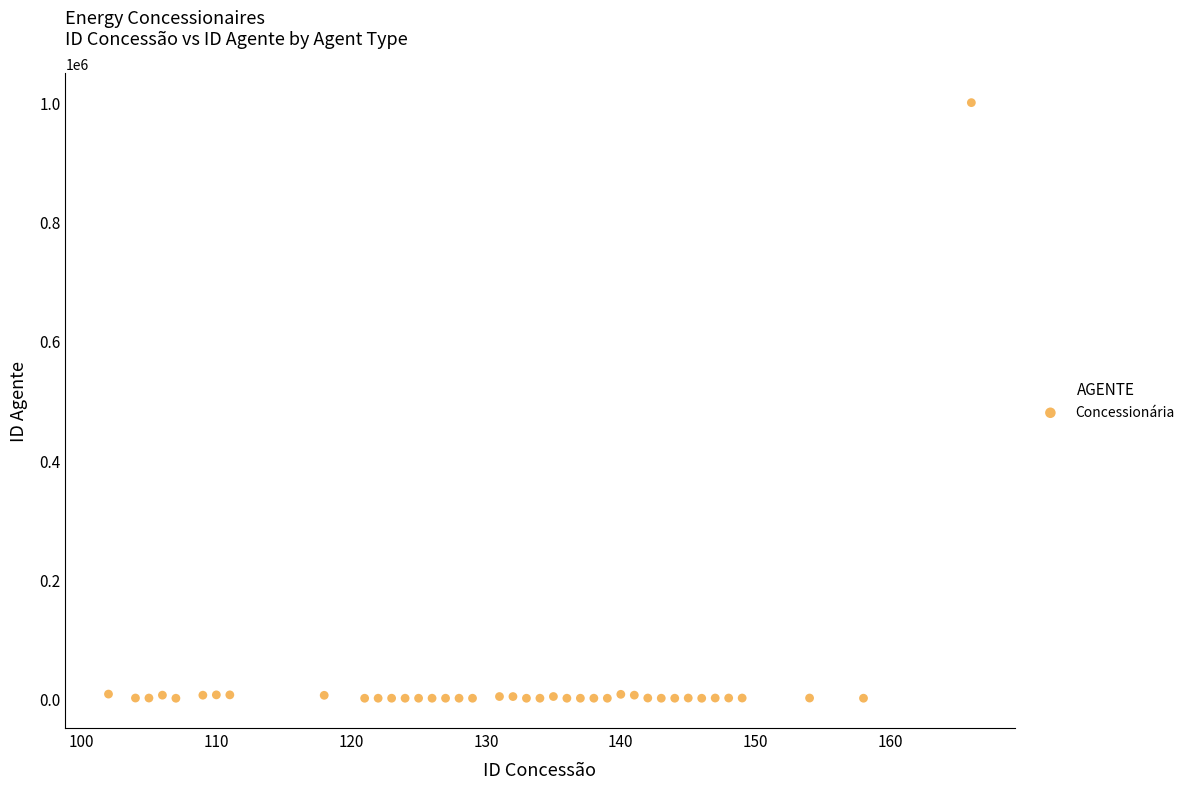

What is the range of X values (max minus min)?

64